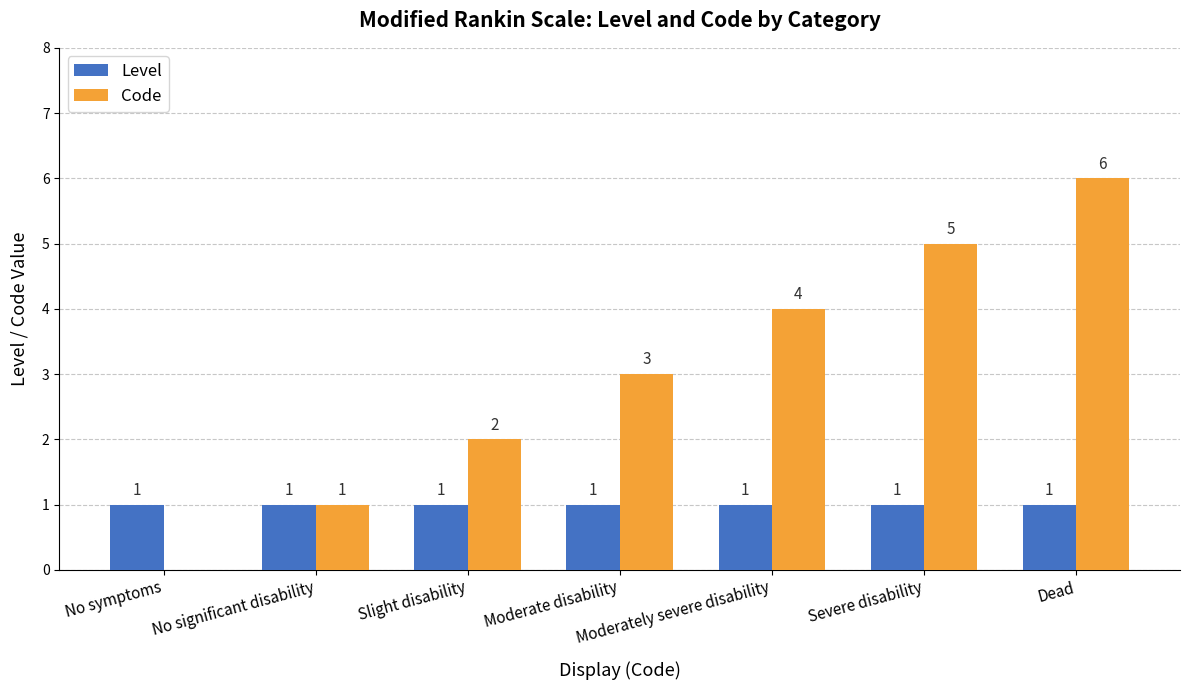

At which category is the sum across all series the highest?

Dead